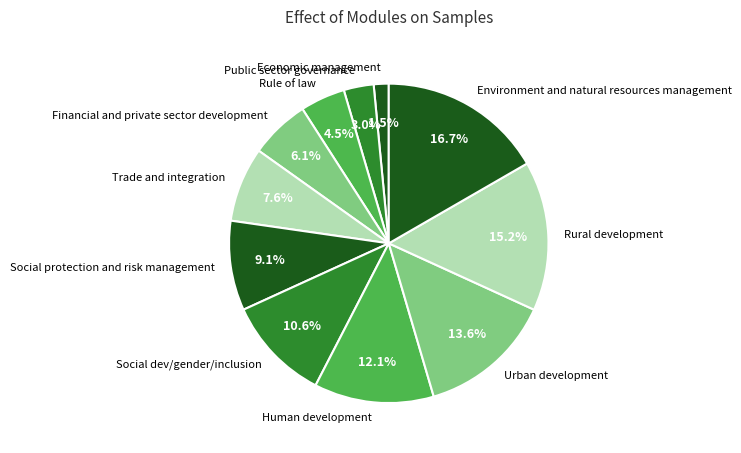

How much of the chart is everything except Financial and private sector development?

93.9%